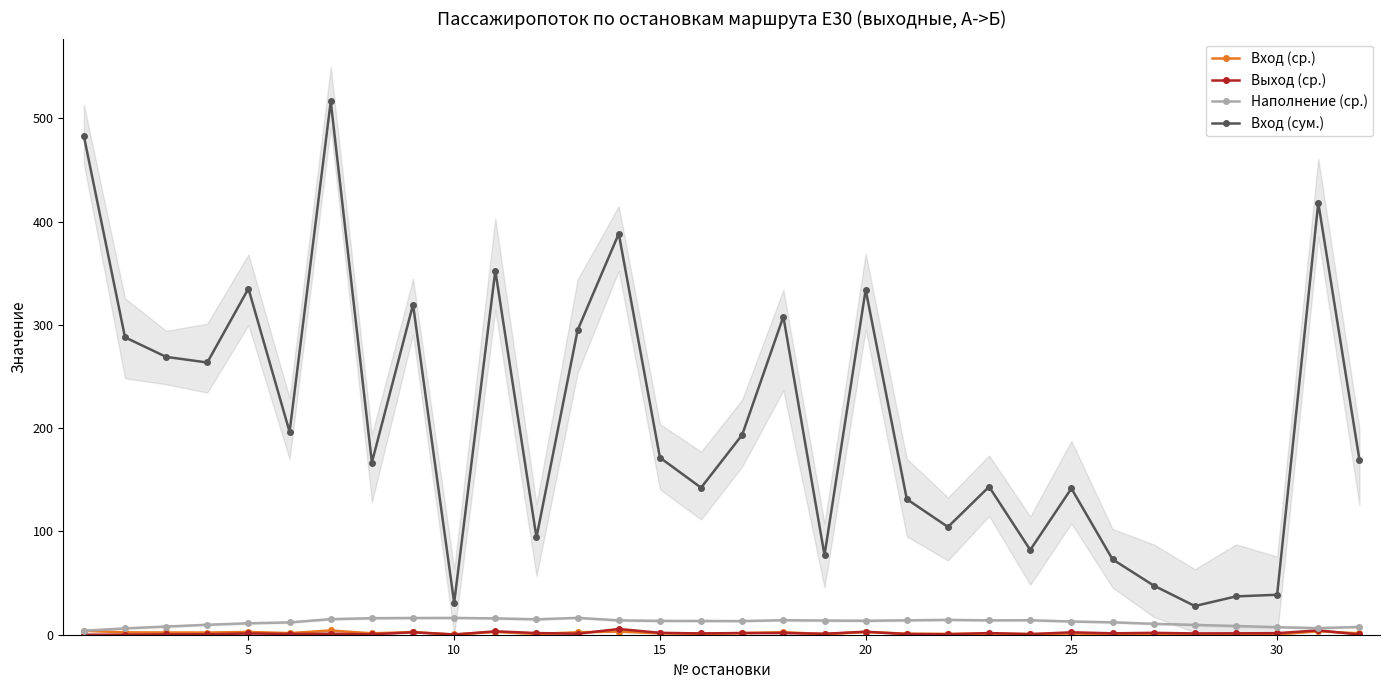

What is the difference between the maximum and minimum values in the Наполнение (ср.) series?

12.5